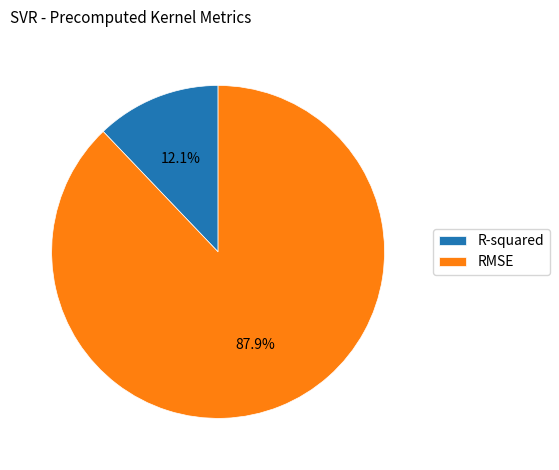

Is there any slice that represents more than half of the pie?

Yes